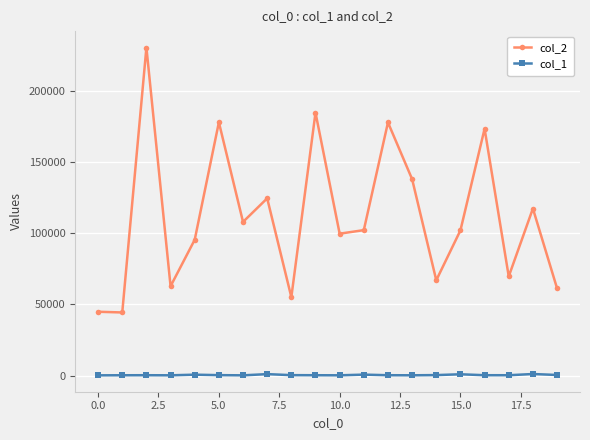

At how many categories does at least one series exceed 2945?

20